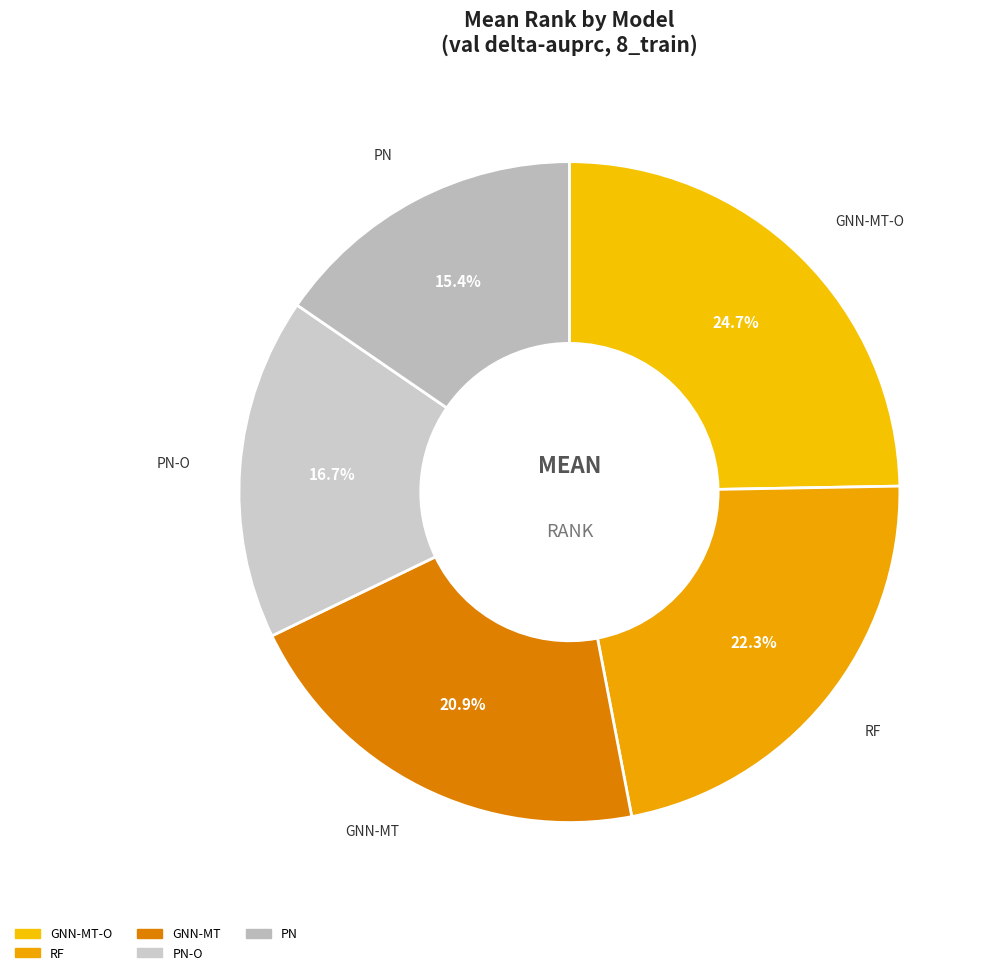

Count the number of slices in the pie.

5